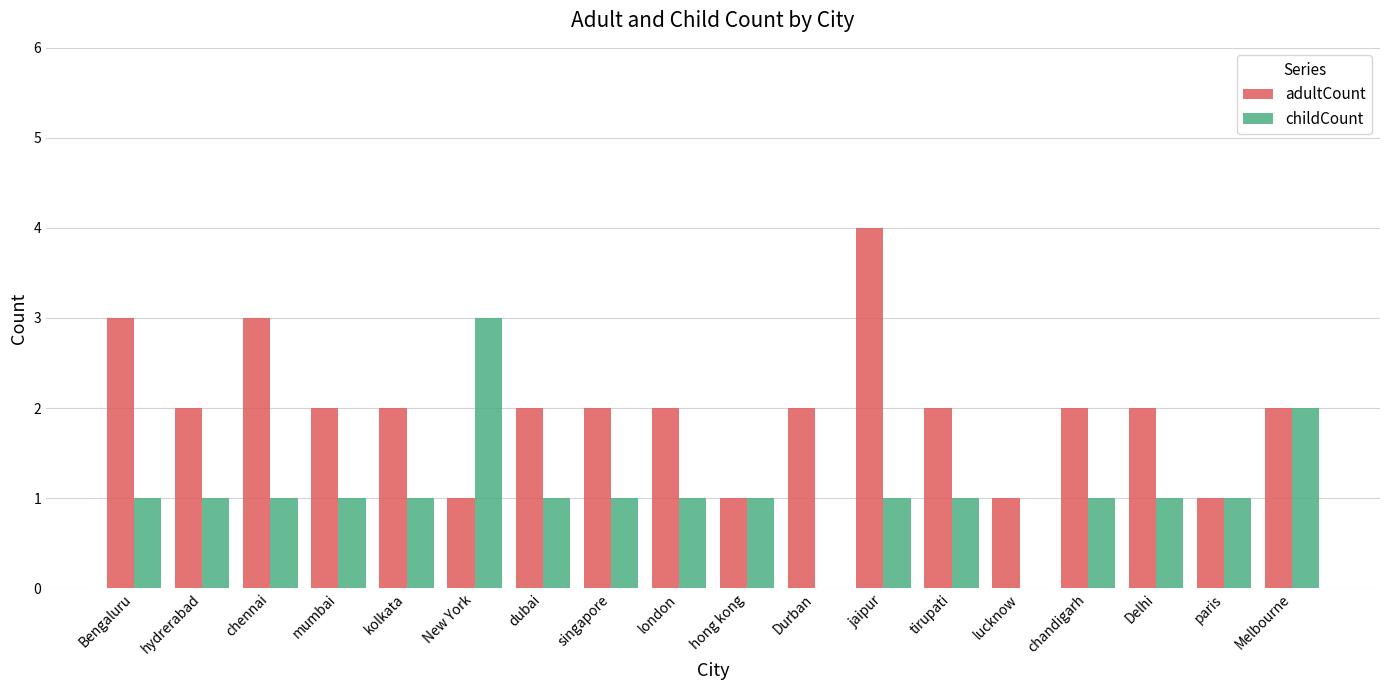

Between singapore and Durban, which series saw the biggest shift?

childCount